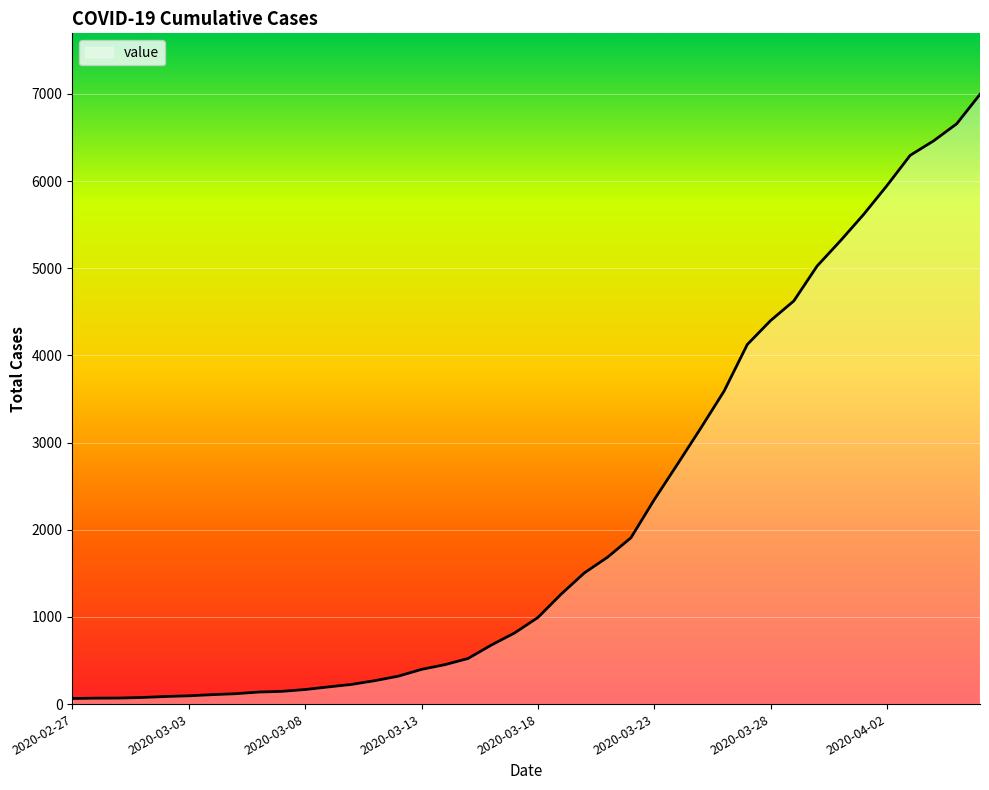

What is the greatest value displayed?

6995